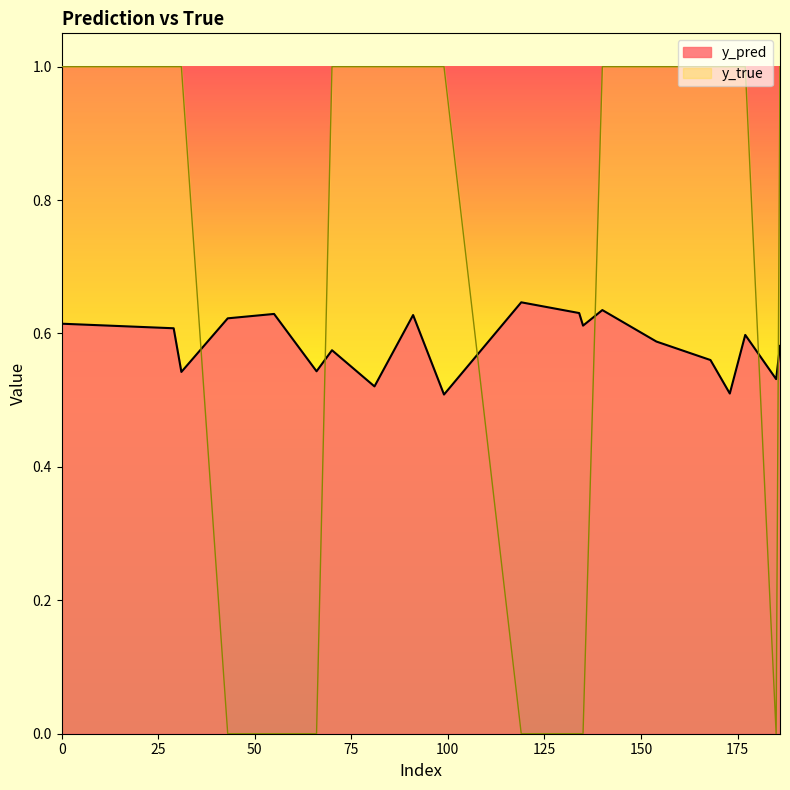

How many y_pred values are between 0 and 1?

20